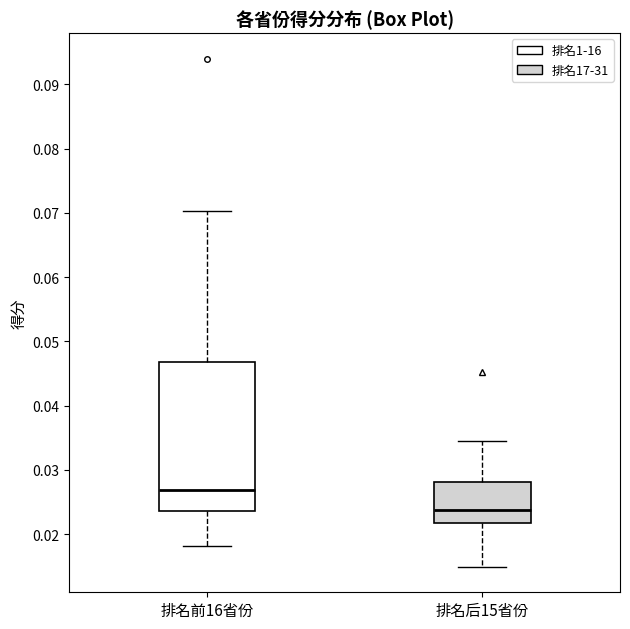

Where does the median line of the box for 排名前16省份 sit on the y-axis? The values are not printed on the chart, so give them approximately, as read against the axis.

0.027